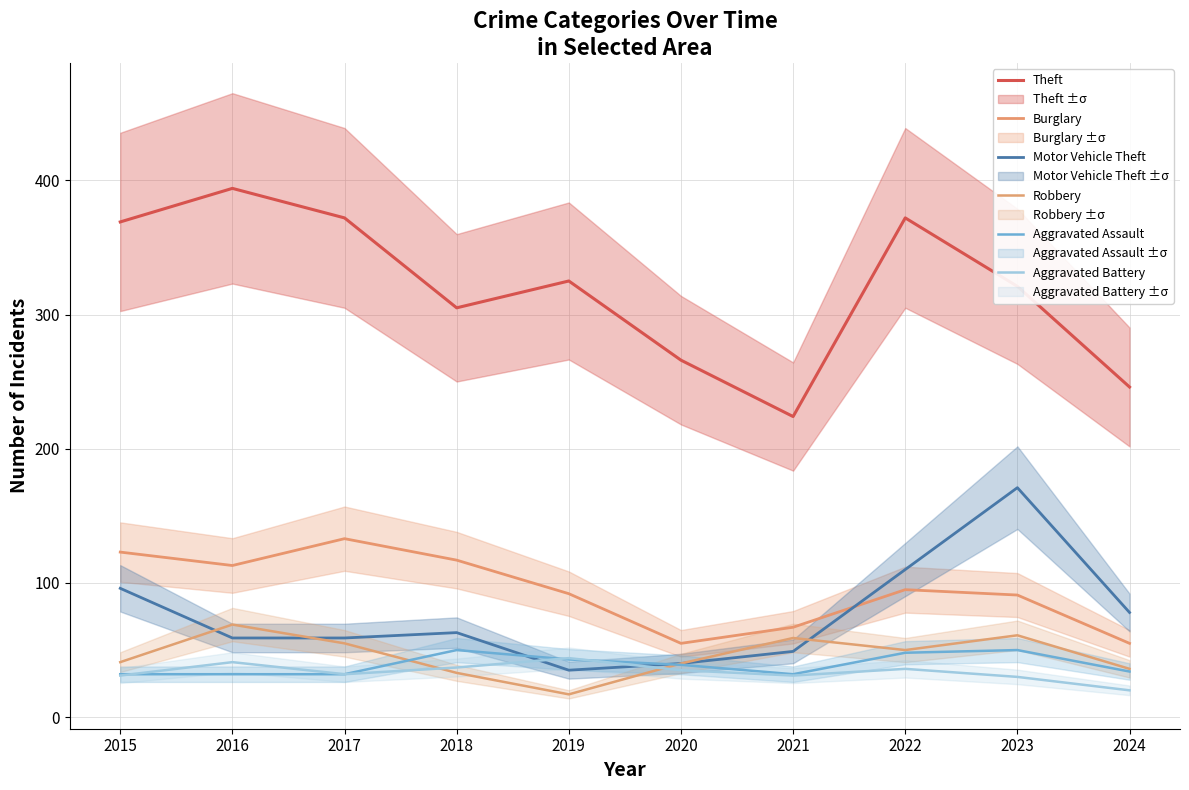

What is the difference between the maximum and second lowest values in the Robbery series?

36